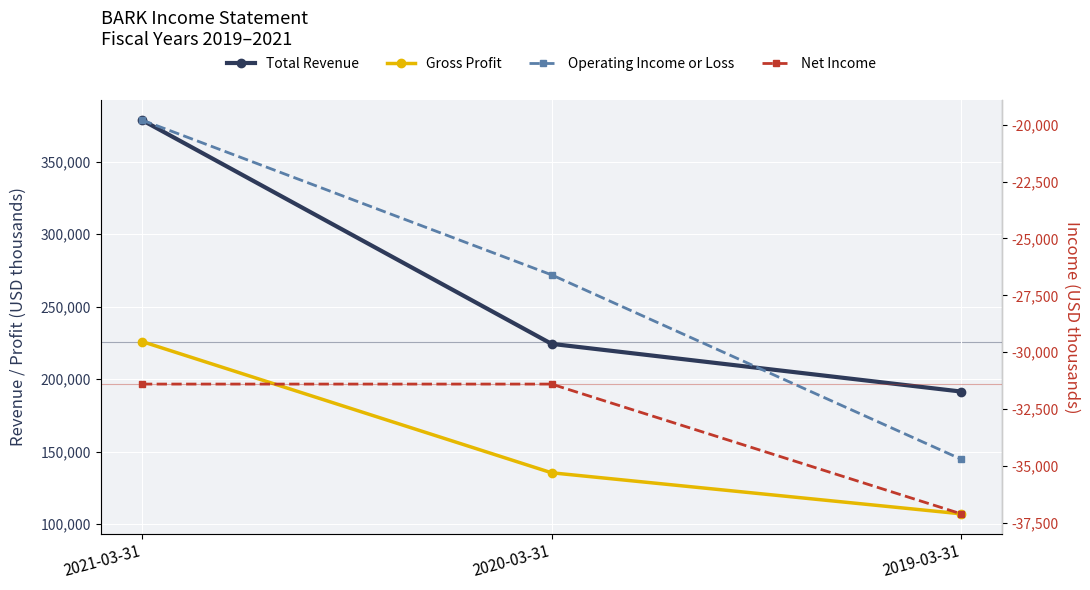

At which label is Gross Profit closest to 166500?

2020-03-31